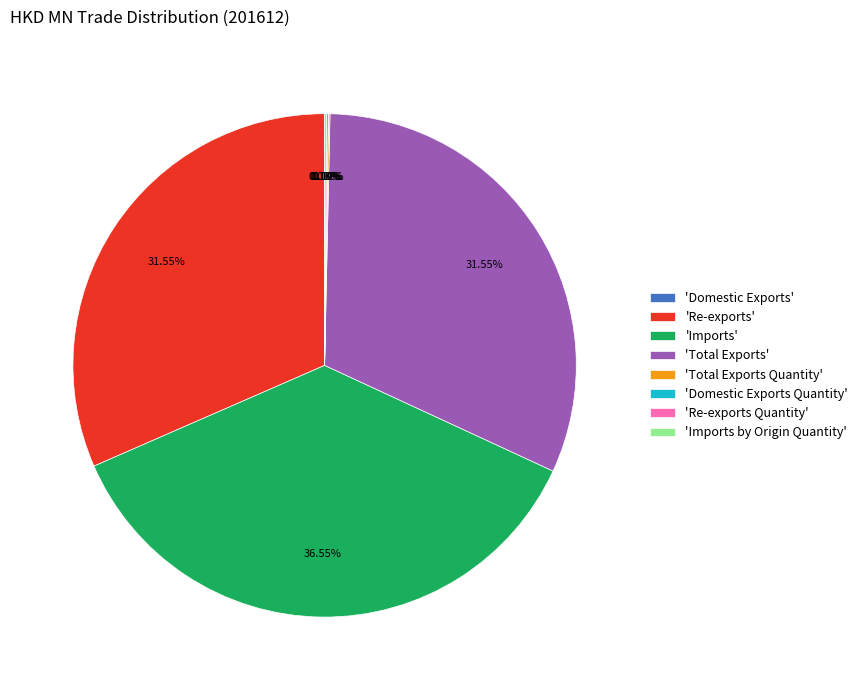

Which category has the biggest portion of the pie?

'Imports'